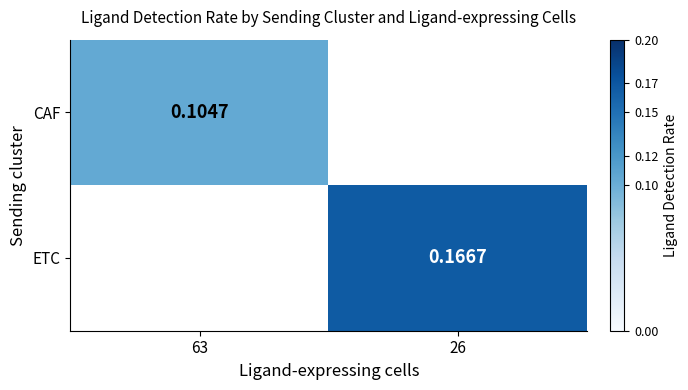

True or false: ETC has a value of 0.2 at 26.

True